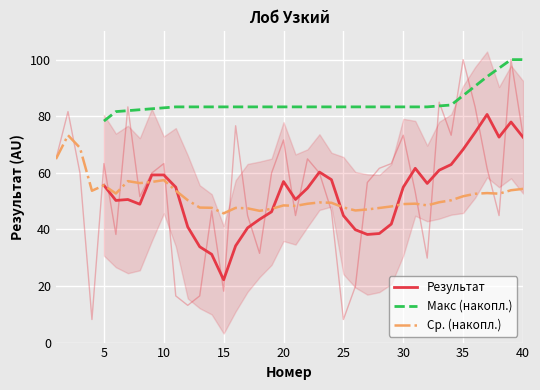

What is the difference between the second highest and minimum values?

91.8